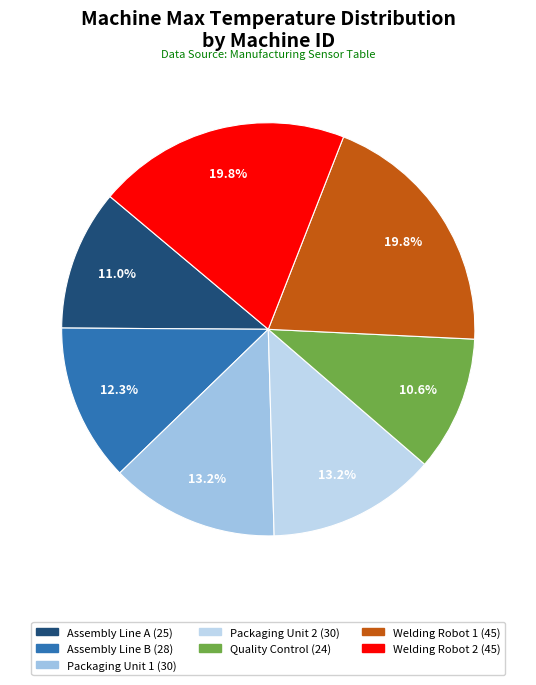

How many segments does this pie chart have?

7